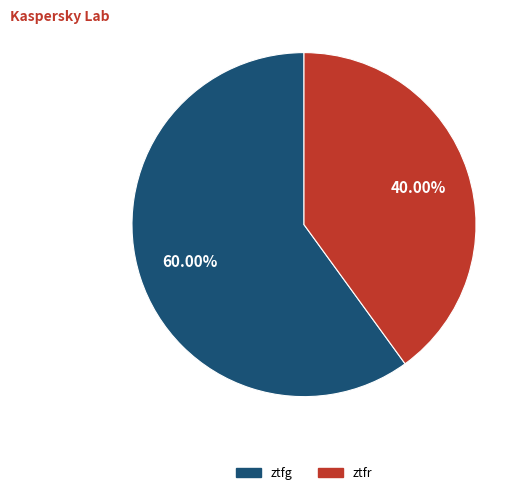

How many segments does this pie chart have?

2